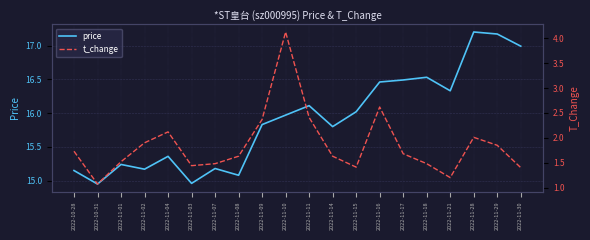

At which label does price reach its peak?

2022-11-28